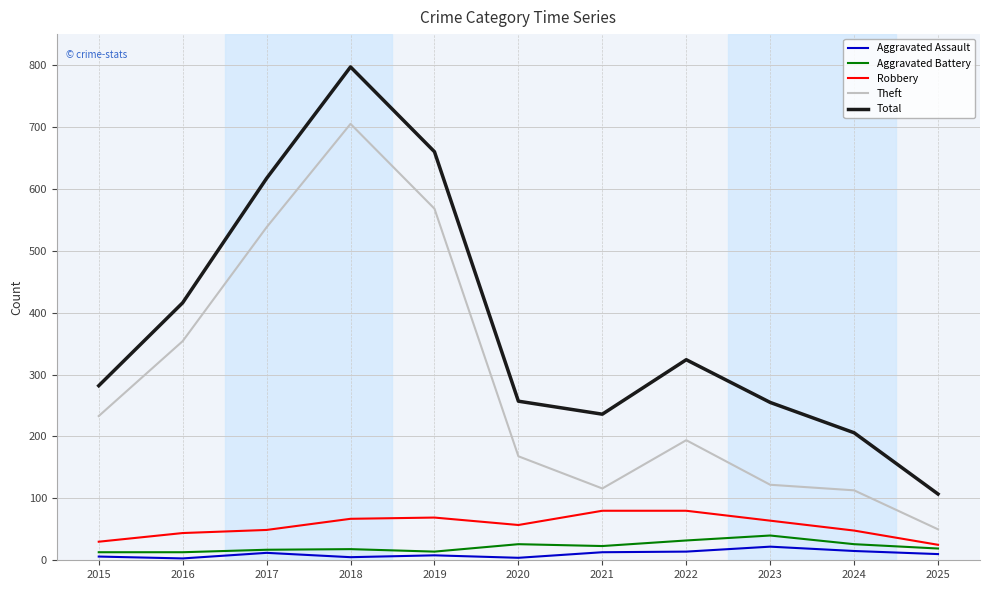

What is the smallest value displayed?

3